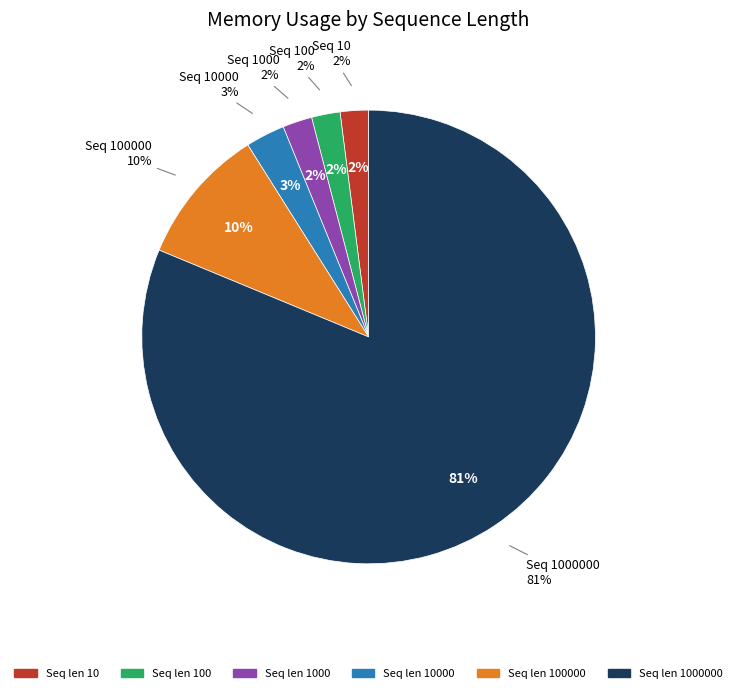

True or false: 100 accounts for 1% of the total.

False